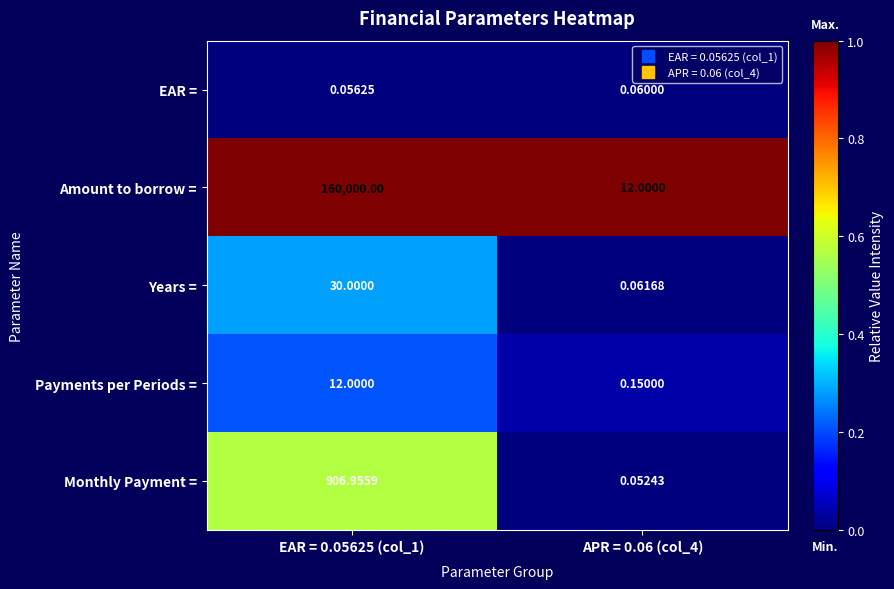

Is the value of Monthly Payment = at EAR = 0.05625 (col_1) greater than the value of Payments per Periods = at APR = 0.06 (col_4)?

Yes